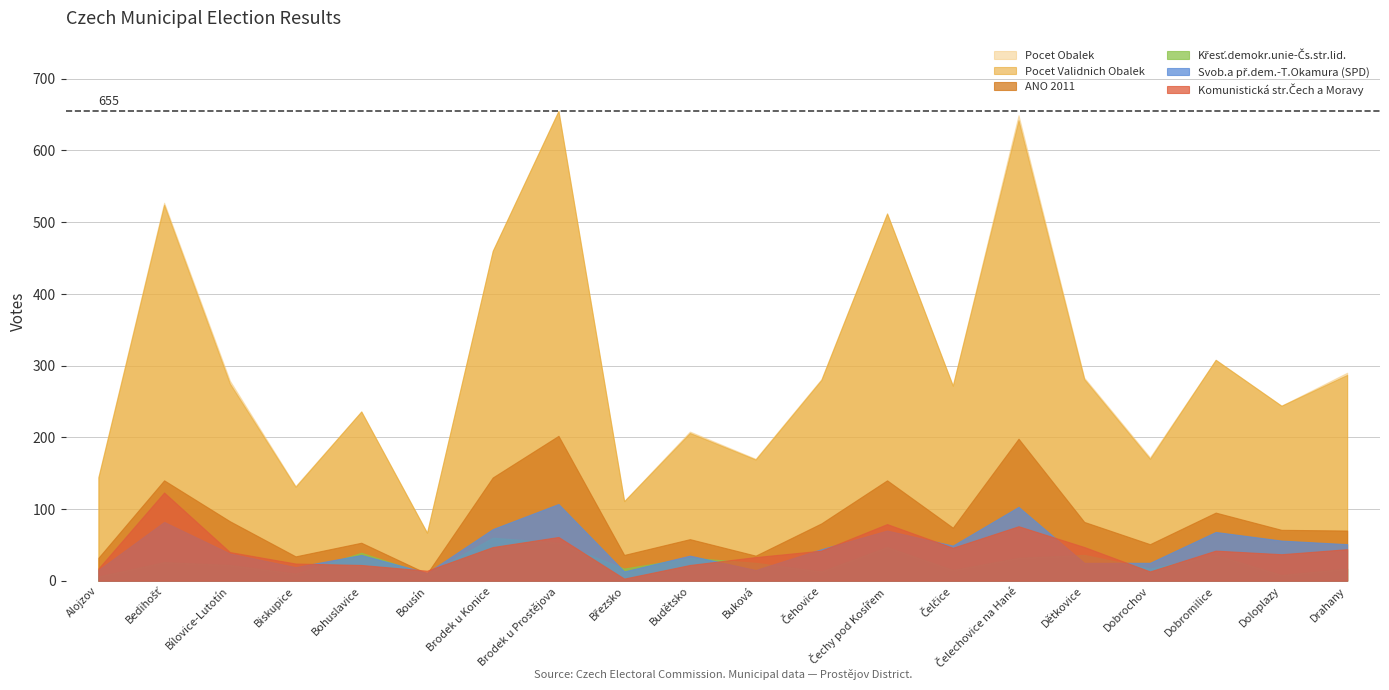

Does the chart have visible grid lines?

Yes